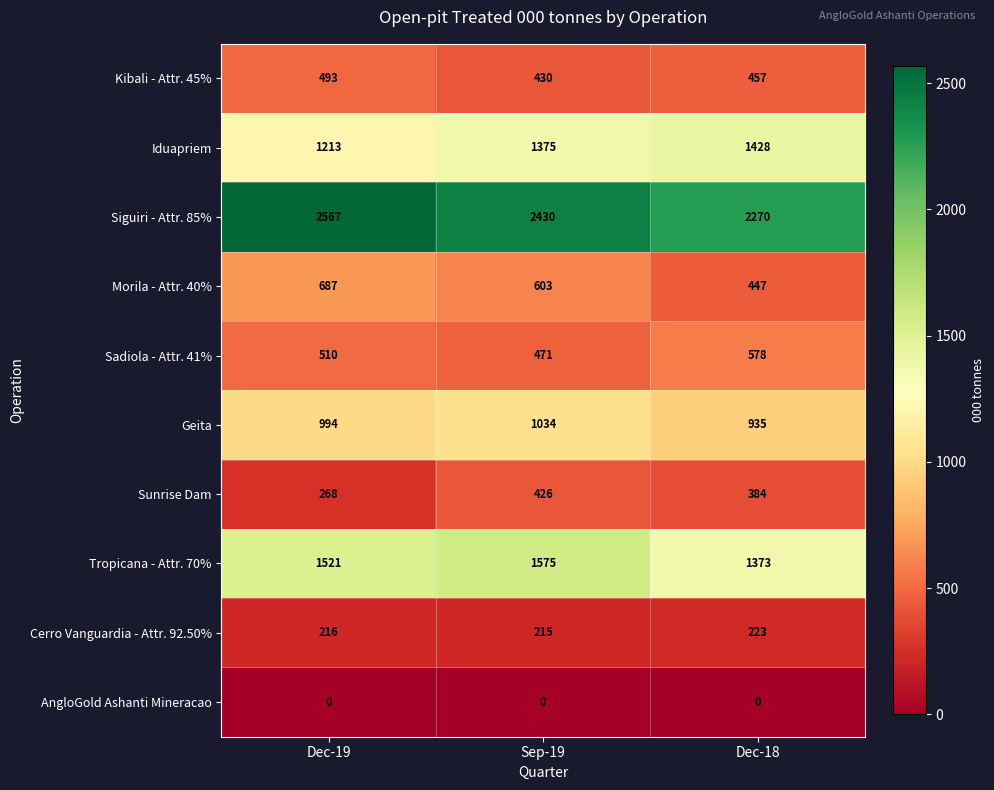

Reading left to right, extract all data points from this chart.

Kibali - Attr. 45%: Dec-19=493	Sep-19=430	Dec-18=457
Iduapriem: Dec-19=1213	Sep-19=1375	Dec-18=1428
Siguiri - Attr. 85%: Dec-19=2567	Sep-19=2430	Dec-18=2270
Morila - Attr. 40%: Dec-19=687	Sep-19=603	Dec-18=447
Sadiola - Attr. 41%: Dec-19=510	Sep-19=471	Dec-18=578
Geita: Dec-19=994	Sep-19=1034	Dec-18=935
Sunrise Dam: Dec-19=268	Sep-19=426	Dec-18=384
Tropicana - Attr. 70%: Dec-19=1521	Sep-19=1575	Dec-18=1373
Cerro Vanguardia - Attr. 92.50%: Dec-19=216	Sep-19=215	Dec-18=223
AngloGold Ashanti Mineracao: Dec-19=0	Sep-19=0	Dec-18=0